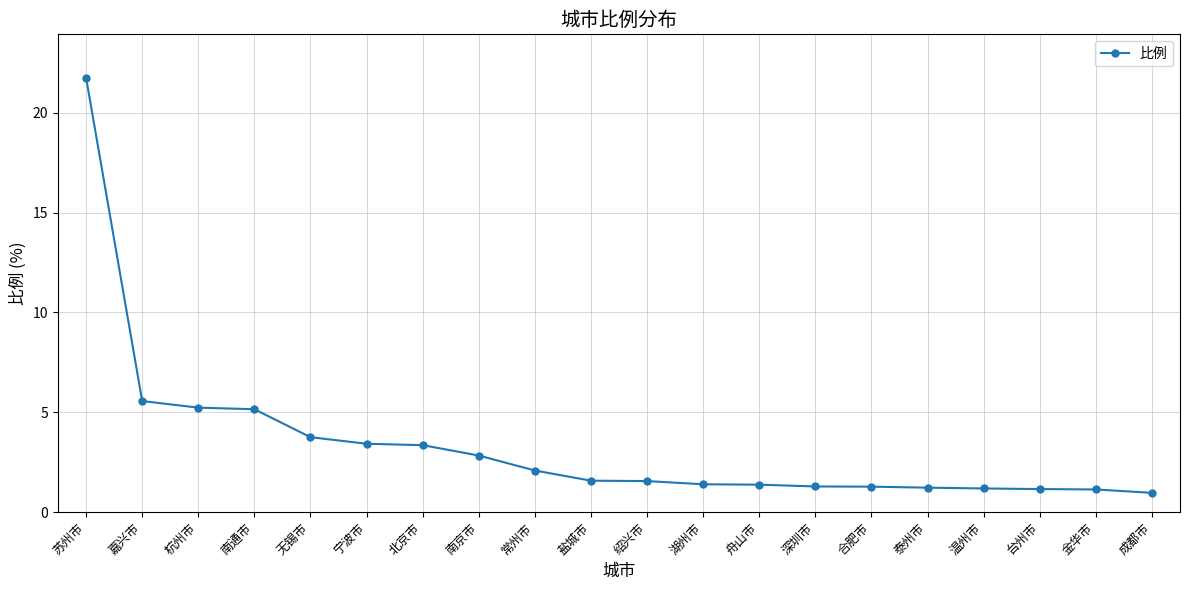

What is the average value?

3.4